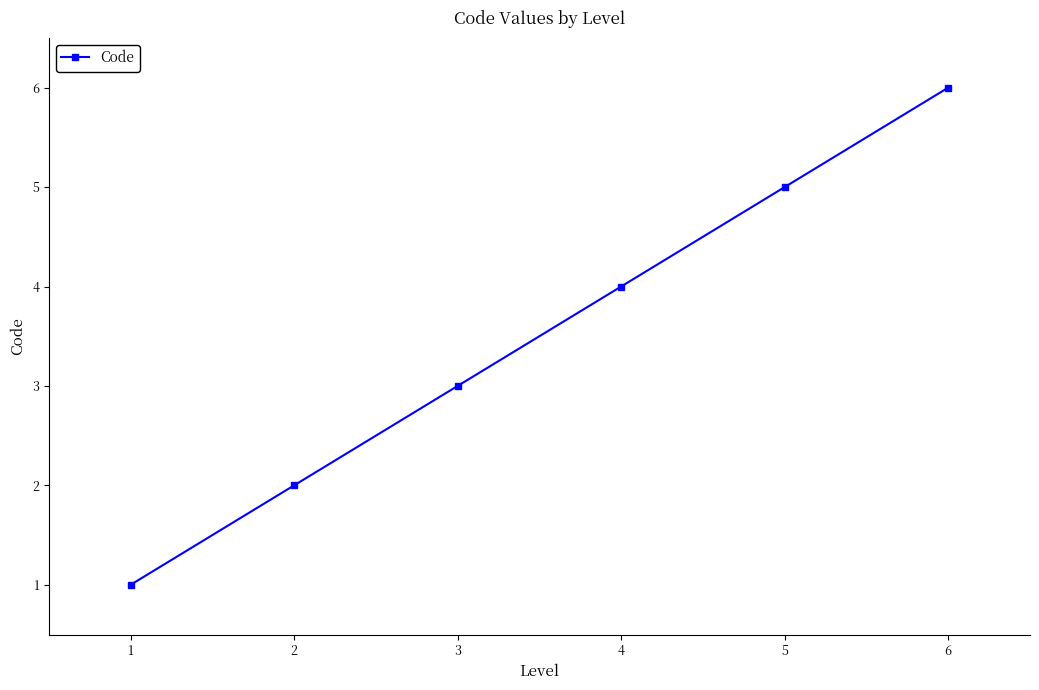

The value at 4 is 4. True or false?

True